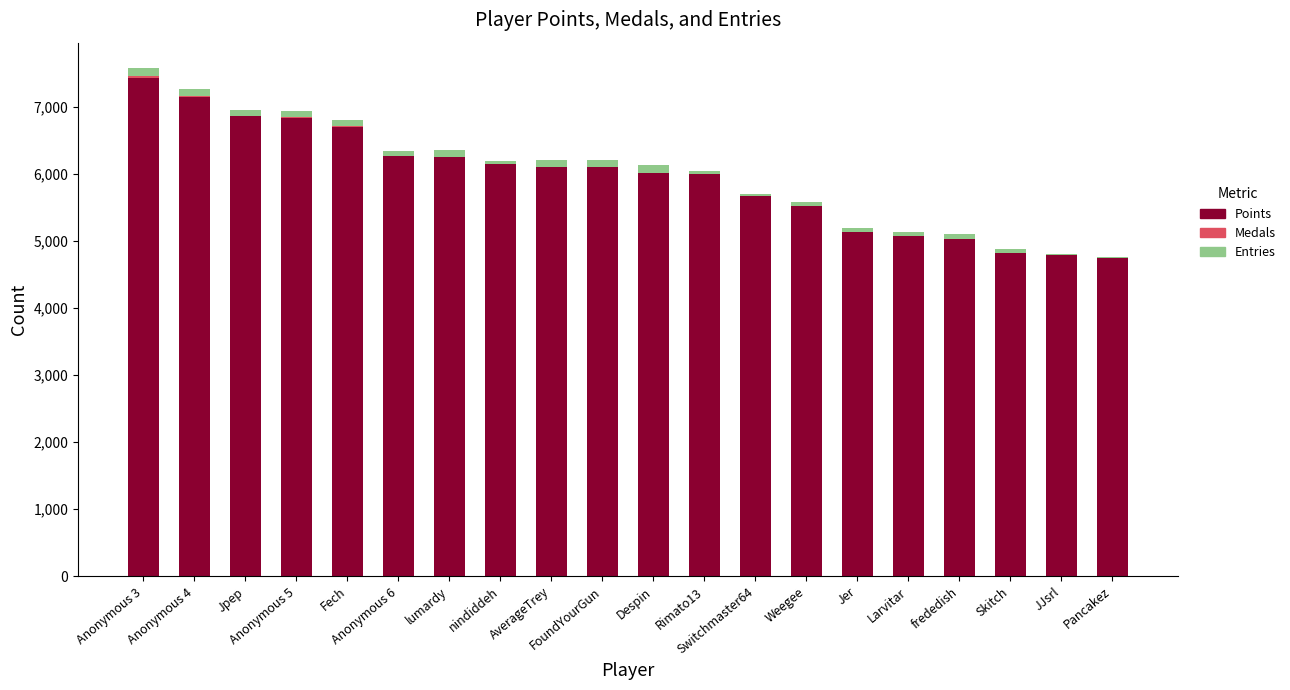

How many data points does each series have?

20